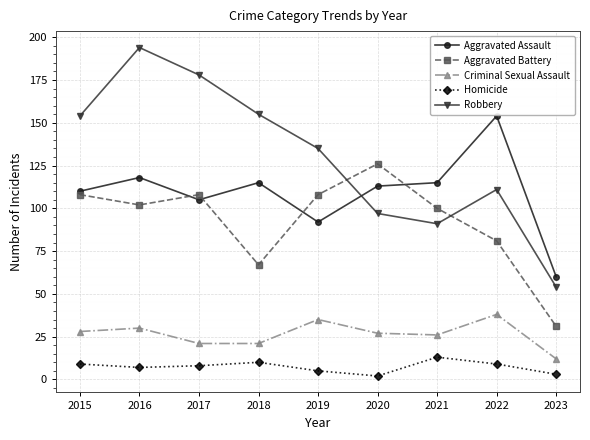

Reading left to right, transcribe all the data shown in this chart.

Aggravated Assault: 2015=110	2016=118	2017=105	2018=115	2019=92	2020=113	2021=115	2022=154	2023=60
Aggravated Battery: 2015=108	2016=102	2017=108	2018=67	2019=108	2020=126	2021=100	2022=81	2023=31
Criminal Sexual Assault: 2015=28	2016=30	2017=21	2018=21	2019=35	2020=27	2021=26	2022=38	2023=12
Homicide: 2015=9	2016=7	2017=8	2018=10	2019=5	2020=2	2021=13	2022=9	2023=3
Robbery: 2015=154	2016=194	2017=178	2018=155	2019=135	2020=97	2021=91	2022=111	2023=54